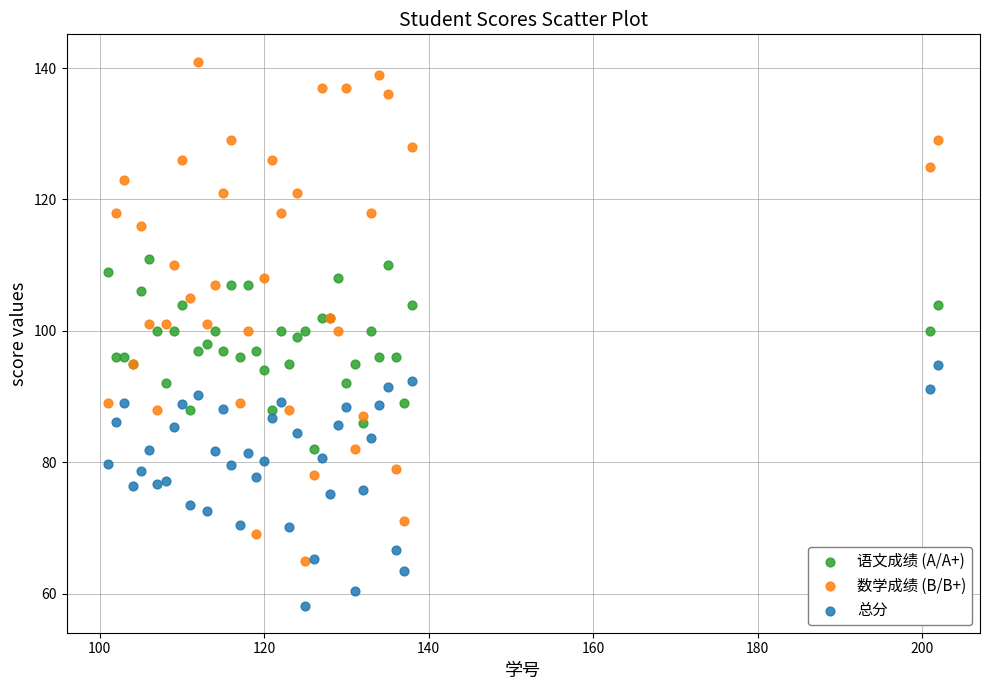

What are all the series names shown in the legend?

语文成绩 (A/A+), 数学成绩 (B/B+), 总分